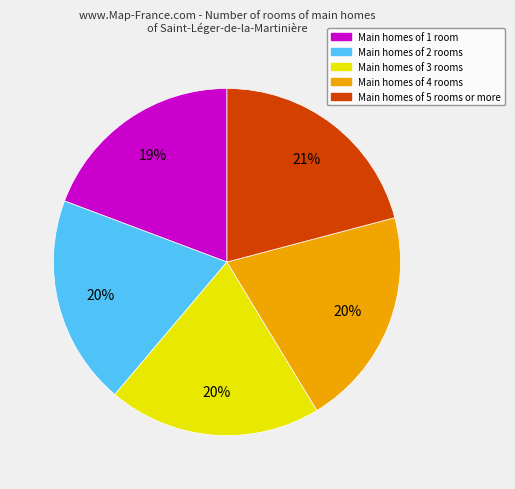

To the nearest percent, what is the difference between the largest and smallest slice percentages?

2%